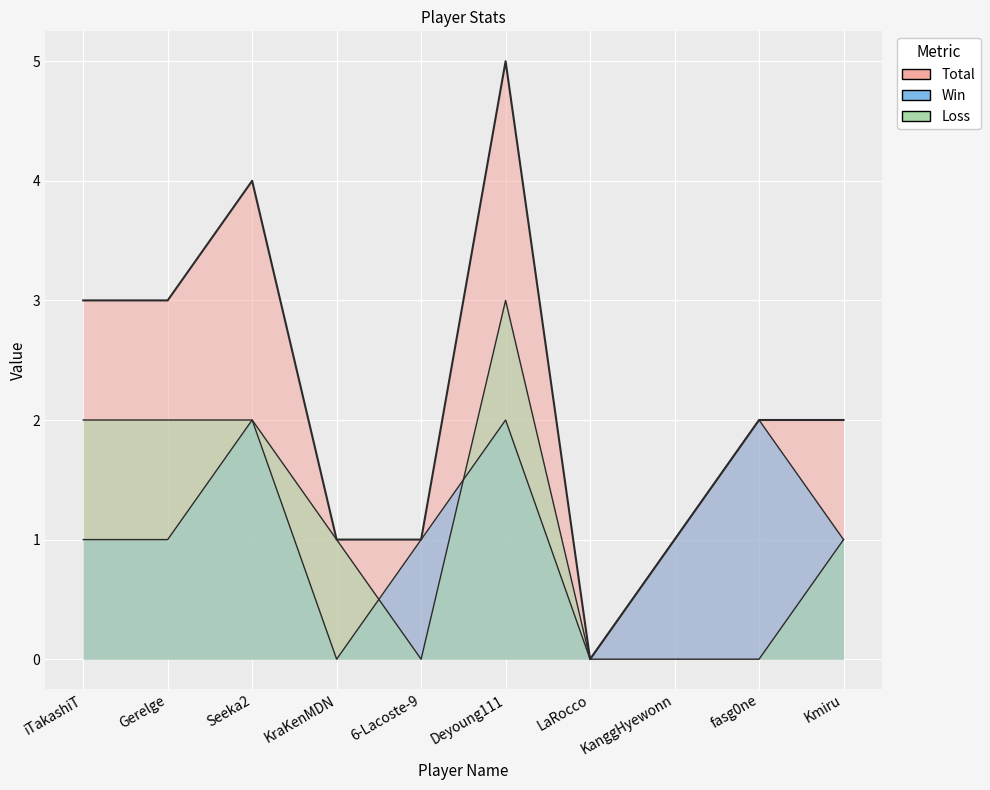

At how many categories does at least one series exceed 1?

6